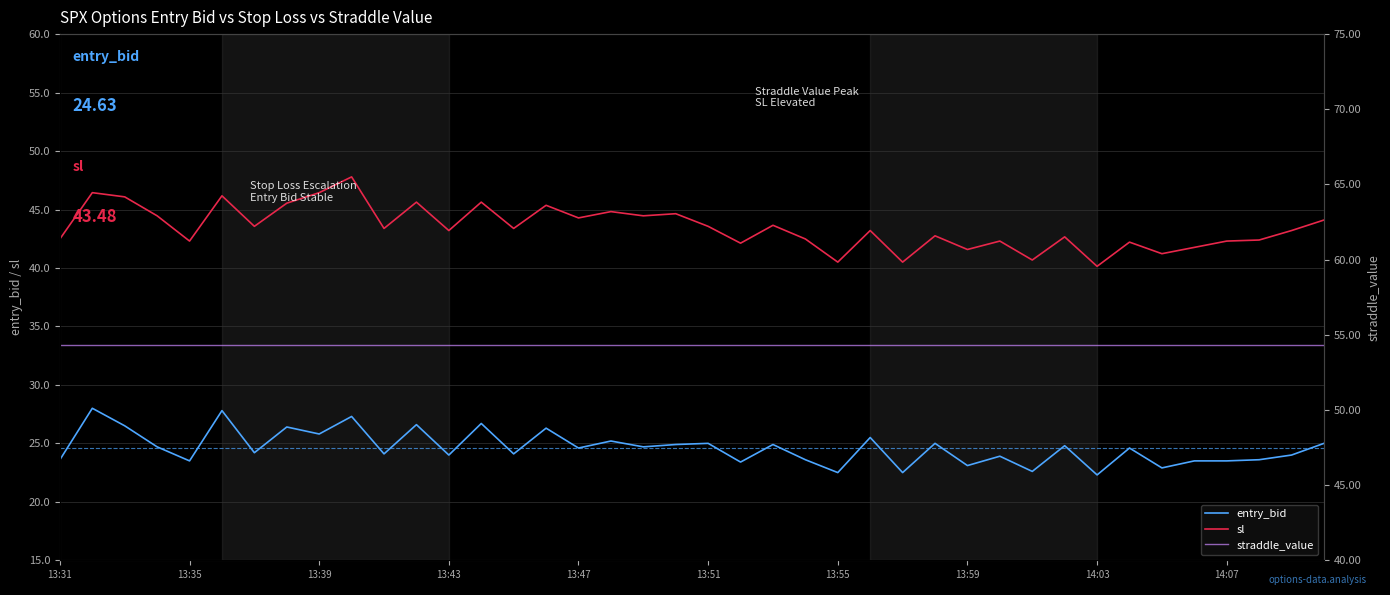

The sl series shows 16.4 at 14:03. True or false?

False